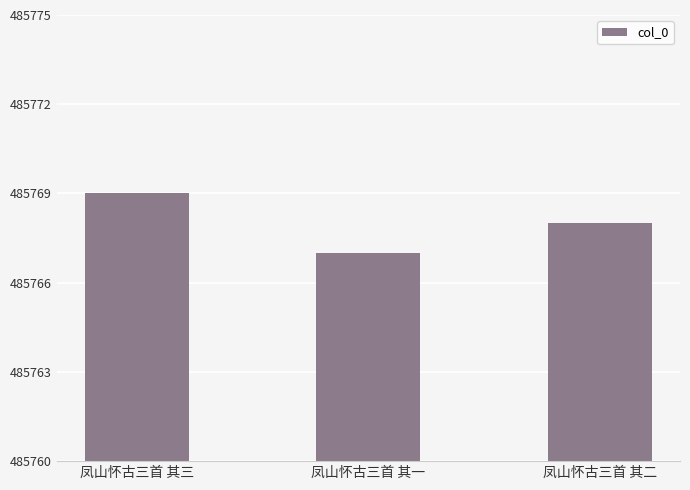

At which label is the value closest to 485768?

凤山怀古三首 其二